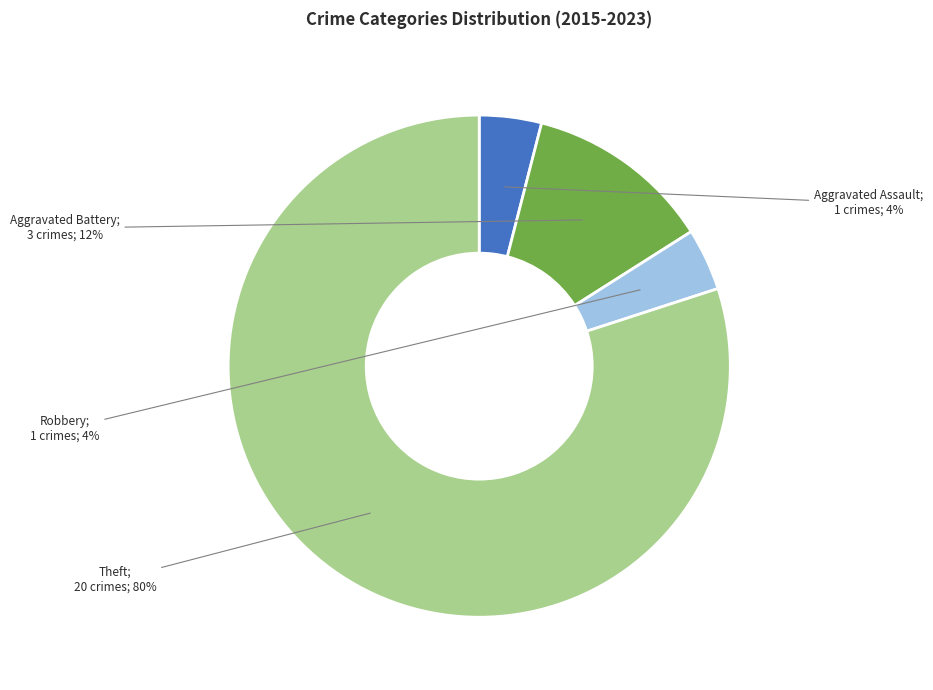

Is there any slice that represents more than half of the pie?

Yes